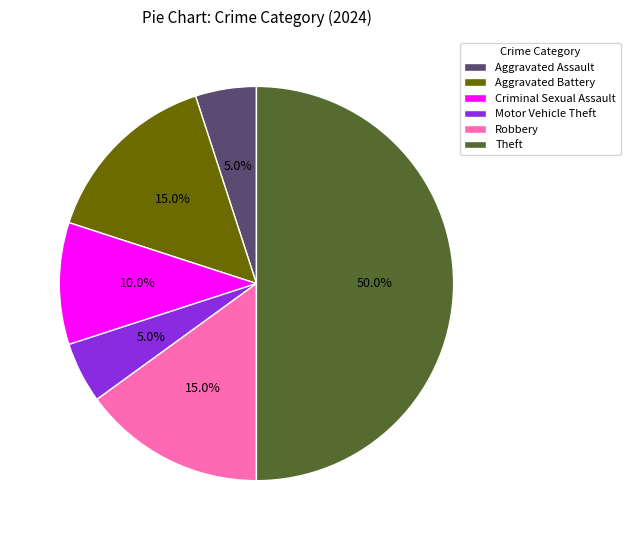

Does Robbery represent more than half of the total?

No